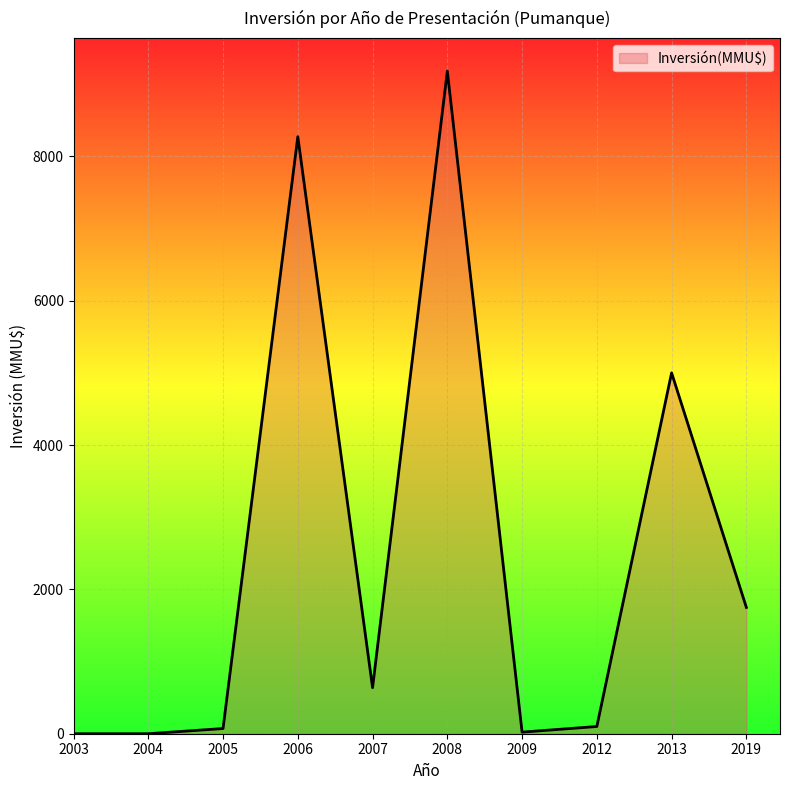

Which has a higher value, 2003 or 2013?

2013